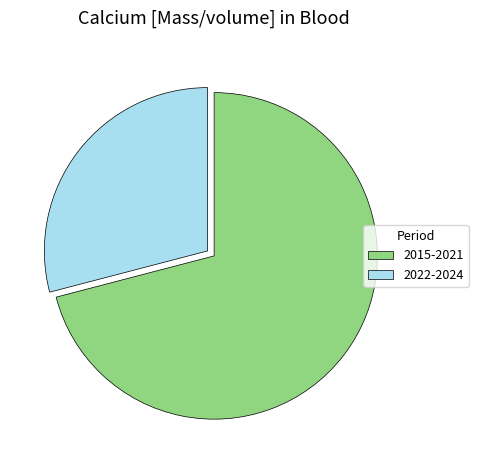

Is the sum of 2022-2024 and 2015-2021 greater than half?

Yes